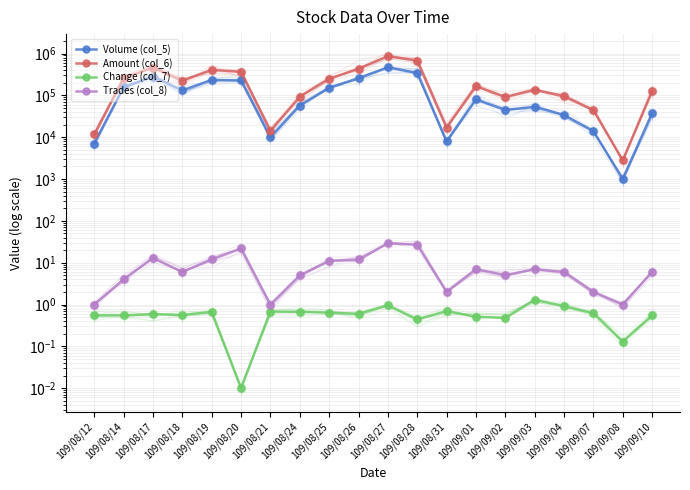

True or false: Amount (col_6) and Volume (col_5) intersect in this chart.

False